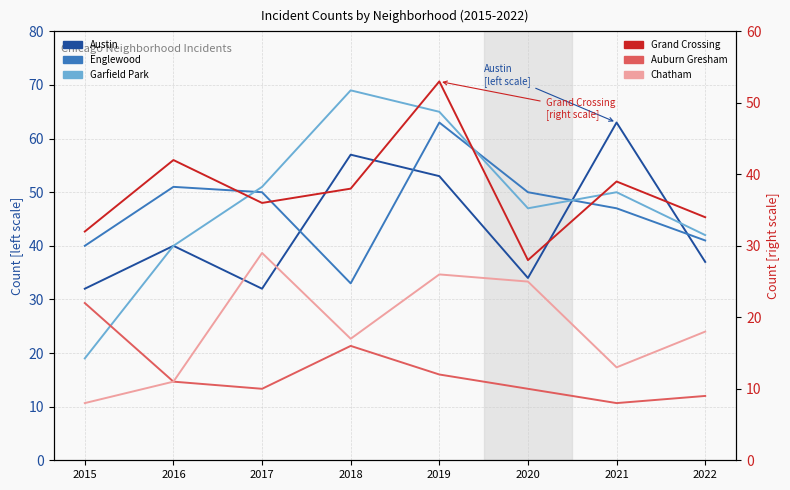

At which category does the chart reach its peak across all series?

2018